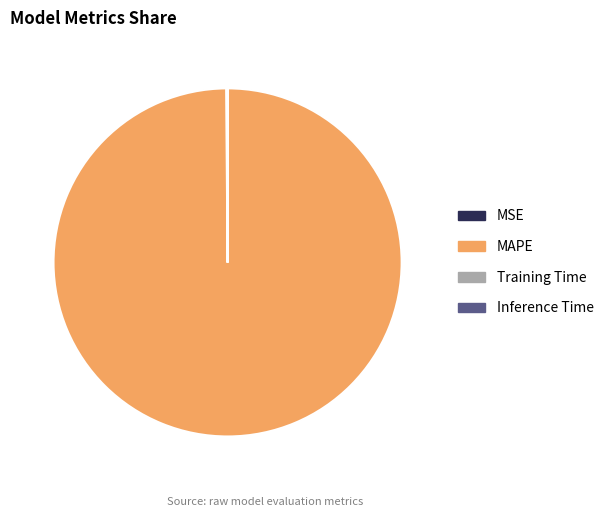

Does any single category account for the majority?

Yes